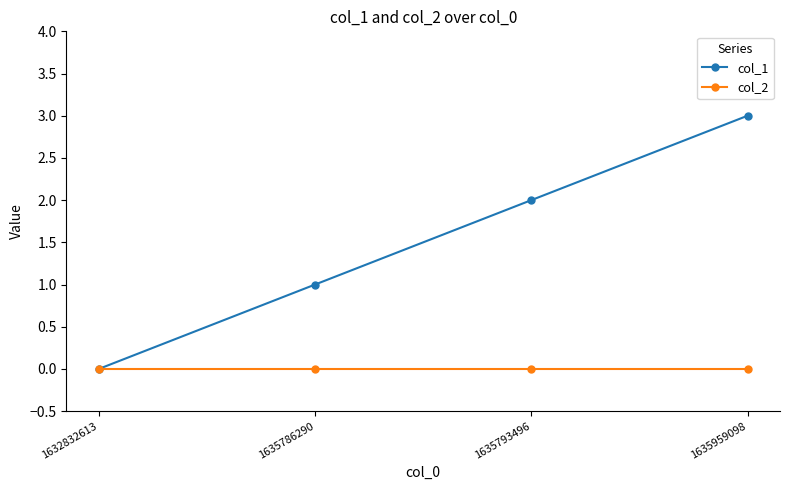

Which series changed the most between 1635793496 and 1635959098?

col_1